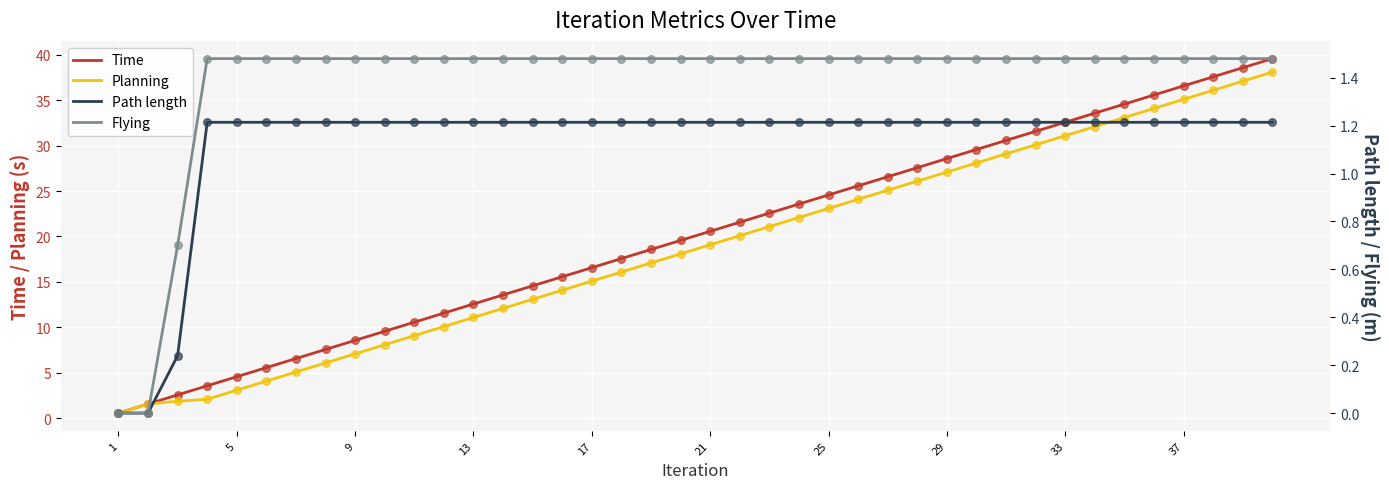

Which series has the largest Y range (max minus min)?

Time